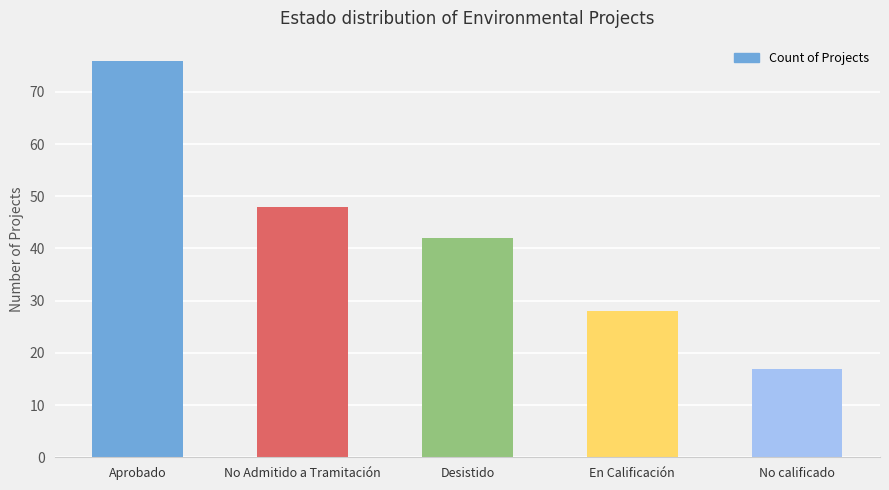

True or false: the data shows 76 at Aprobado.

True